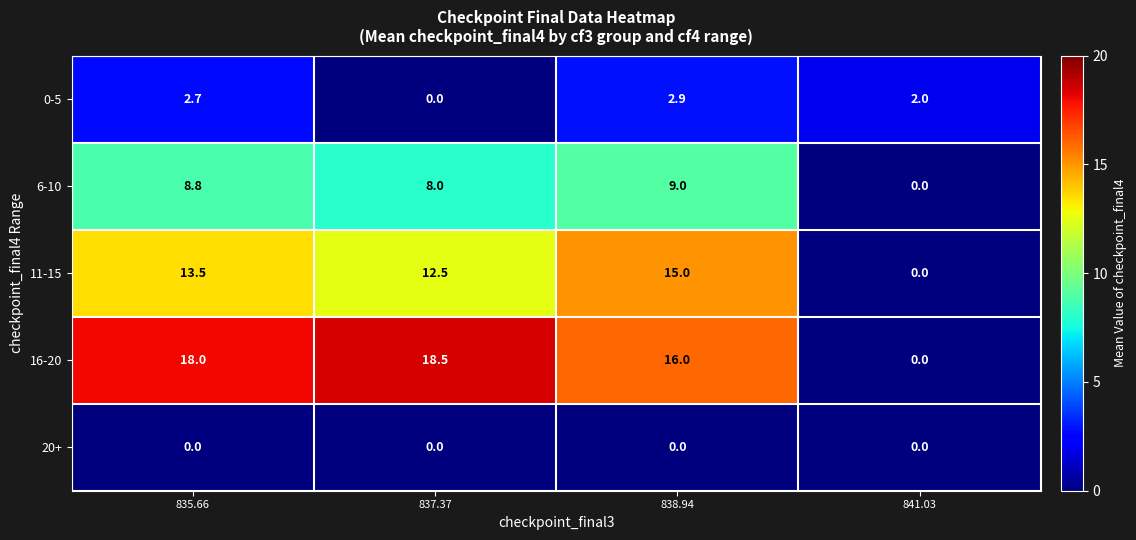

What is the sum of all 11-15 values?

41.0